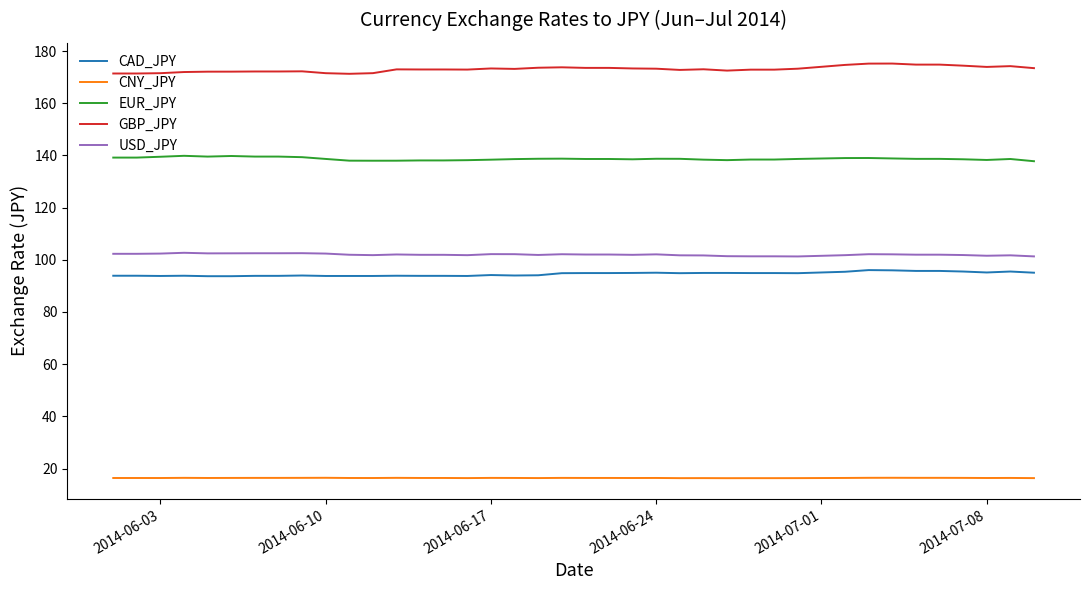

What is the maximum value shown in the chart?

175.2